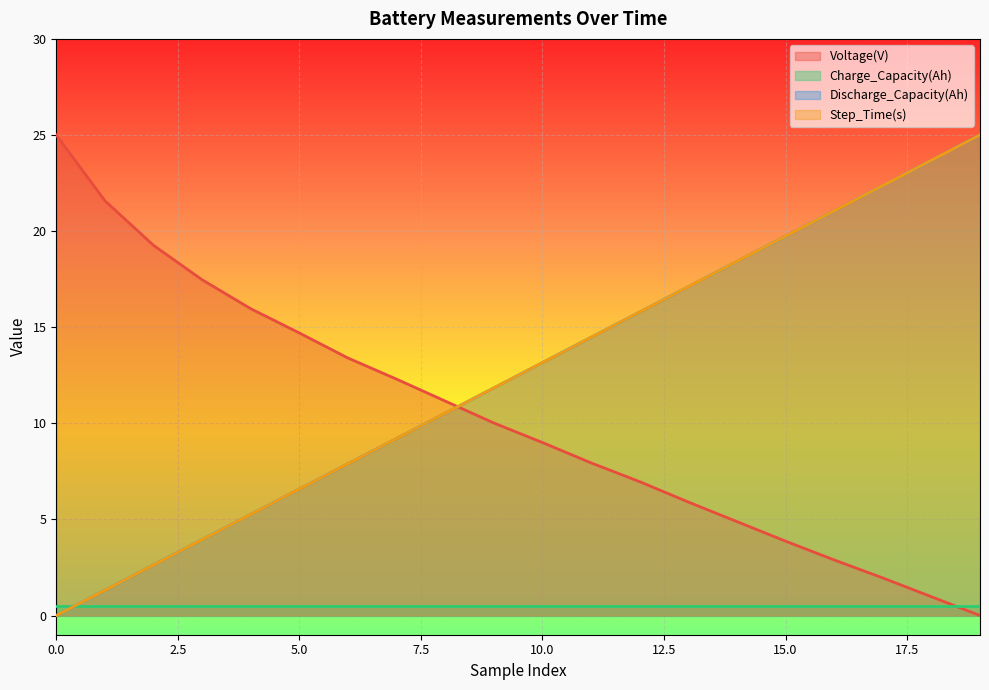

What is the sum of all Step_Time(s) values?

250.0